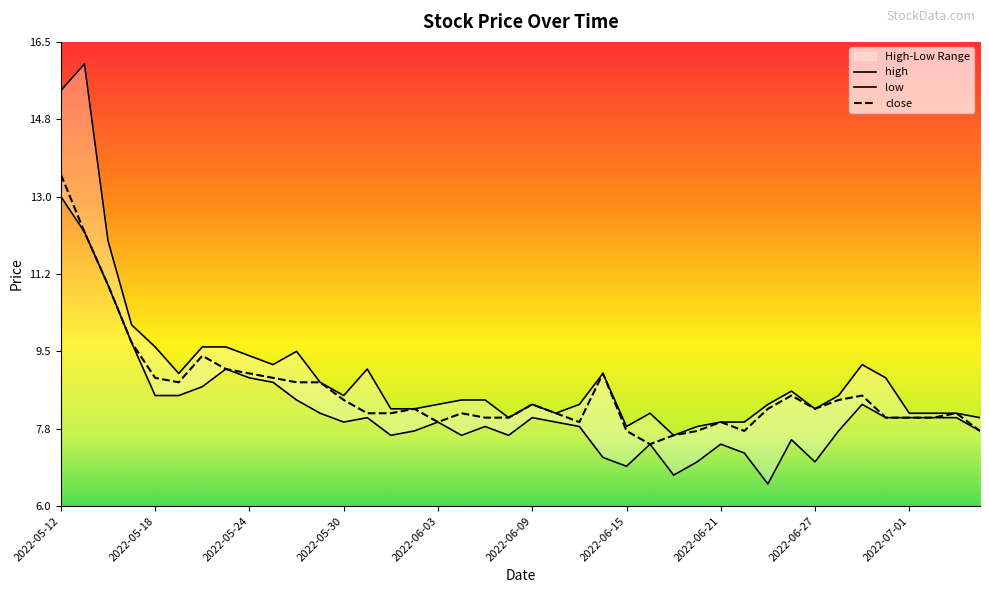

Which series has the largest total across all categories?

high